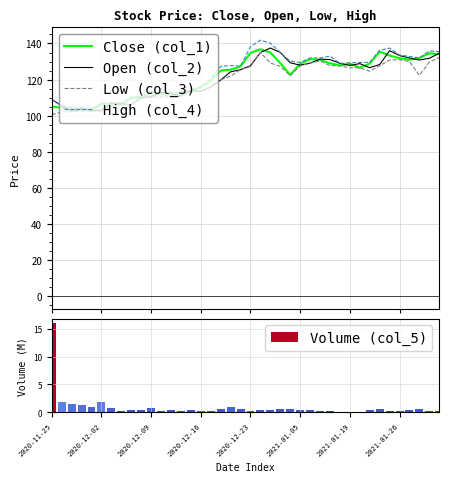

What is the difference between the maximum and minimum values in the Volume (col_5) series?

15.9